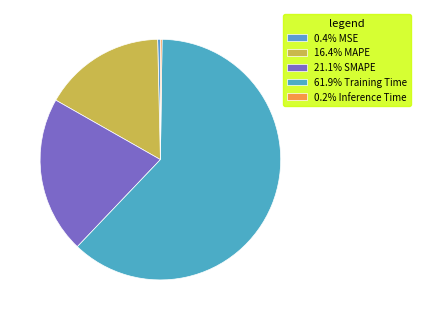

Rank the categories by value from lowest to highest.

Inference Time, MSE, MAPE, SMAPE, Training Time